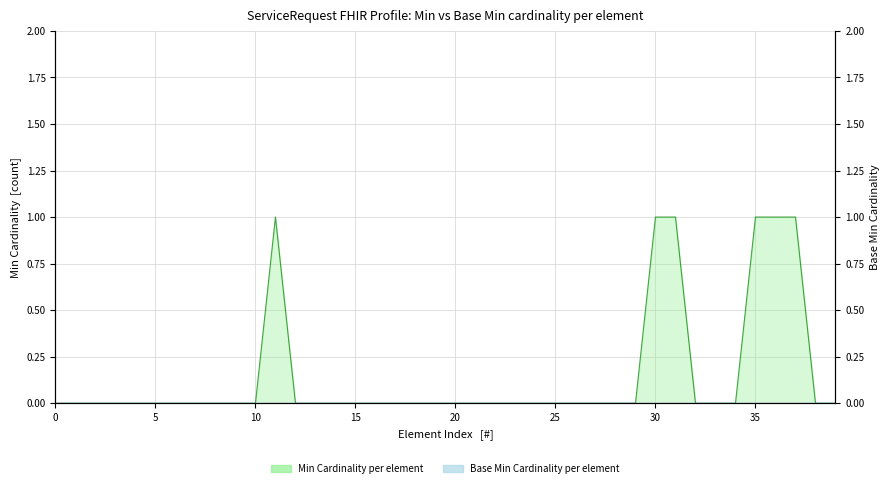

Which series has the largest total across all categories?

Min Cardinality